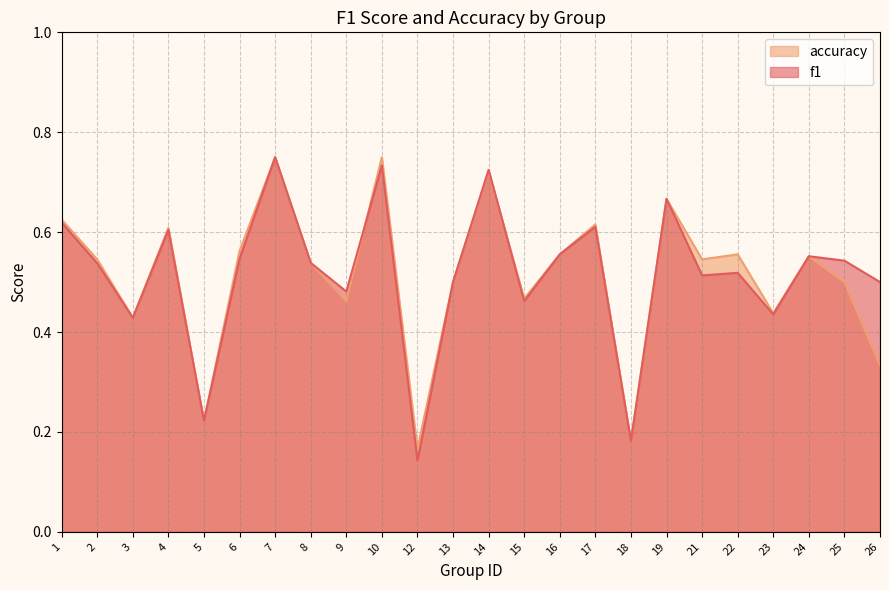

What is the value of the f1 point at the 18th from the left?

0.7